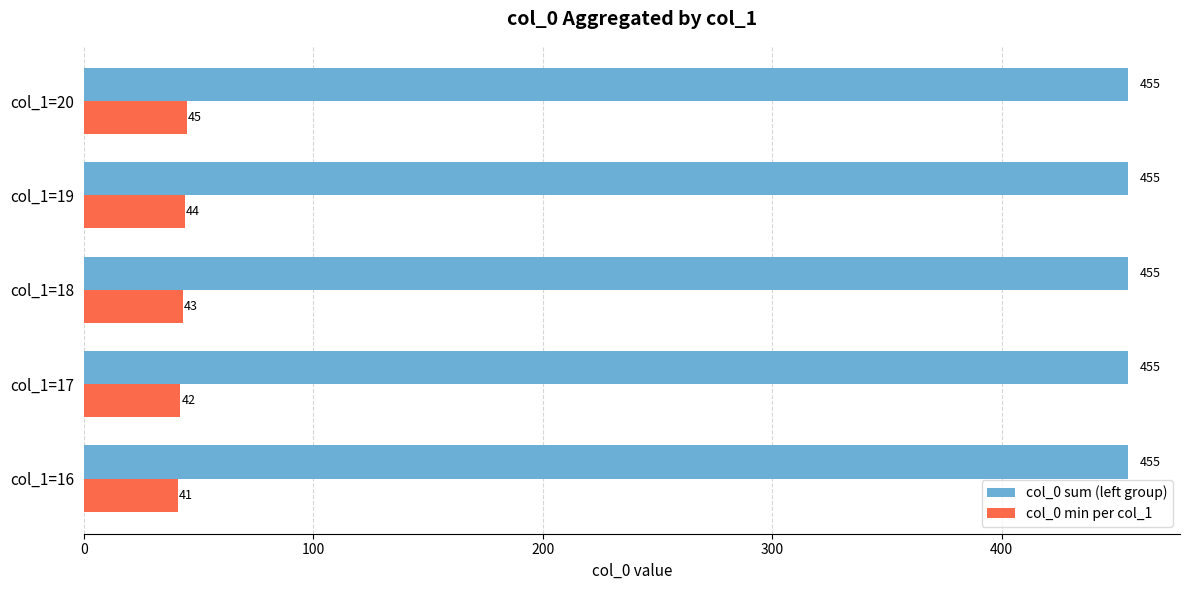

What is the sum of all col_0 min per col_1 values?

215